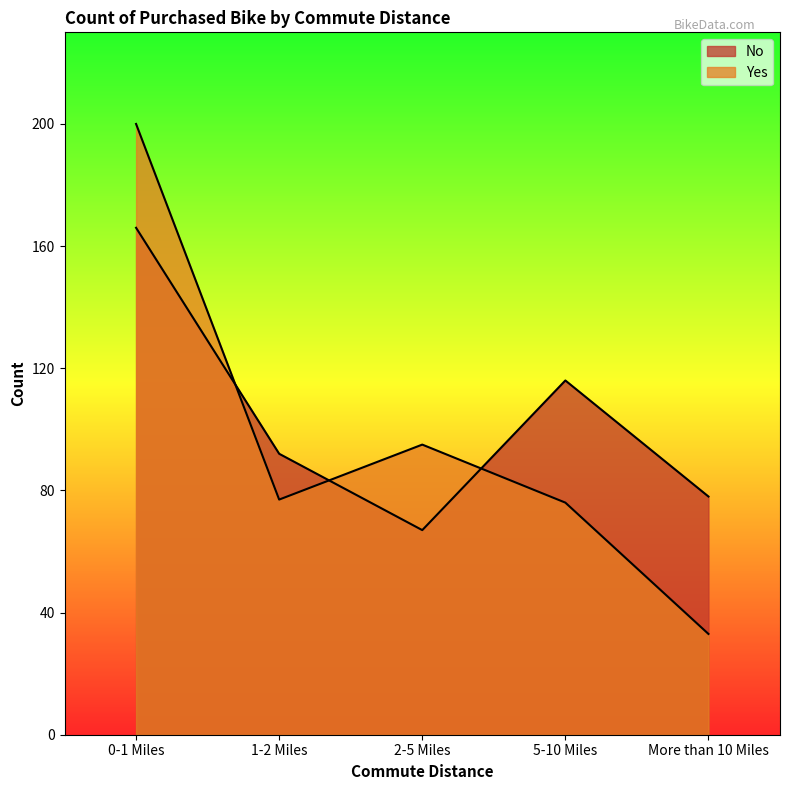

How many interior local valleys does the No series have?

1